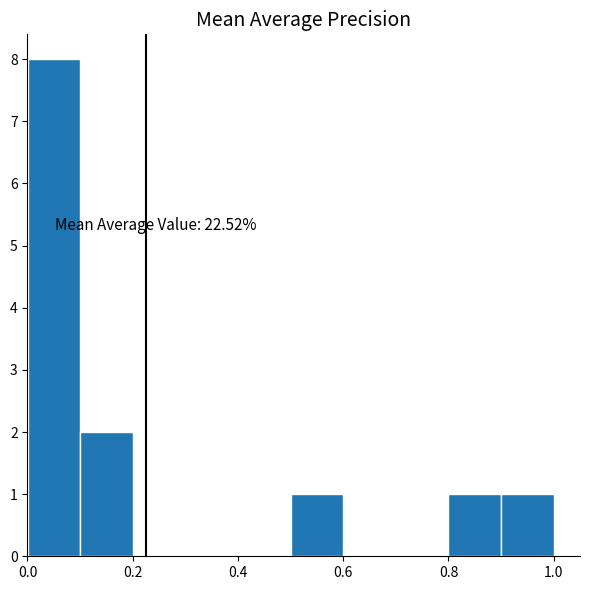

Which range on the x-axis has the tallest bar?

0.0 to 0.1